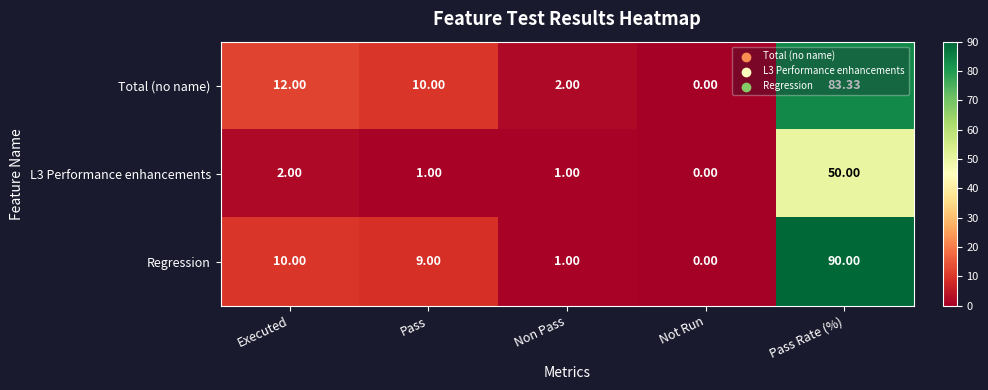

Which series has the largest range (max minus min)?

Regression